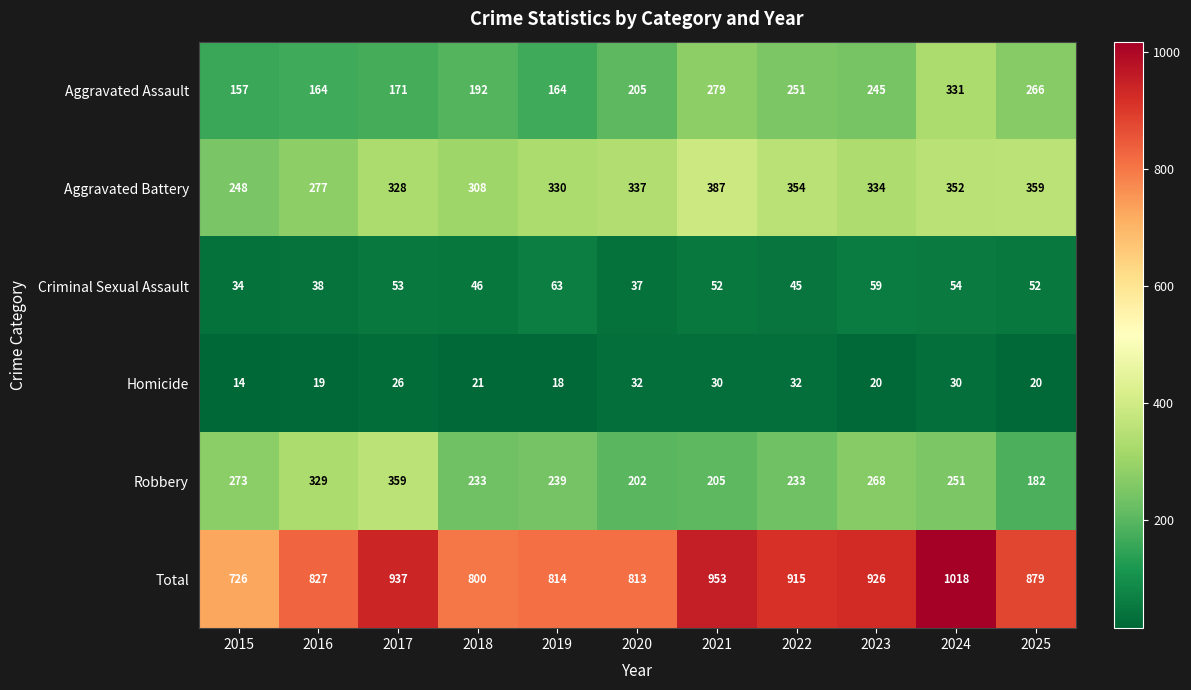

What is the smallest value displayed?

14